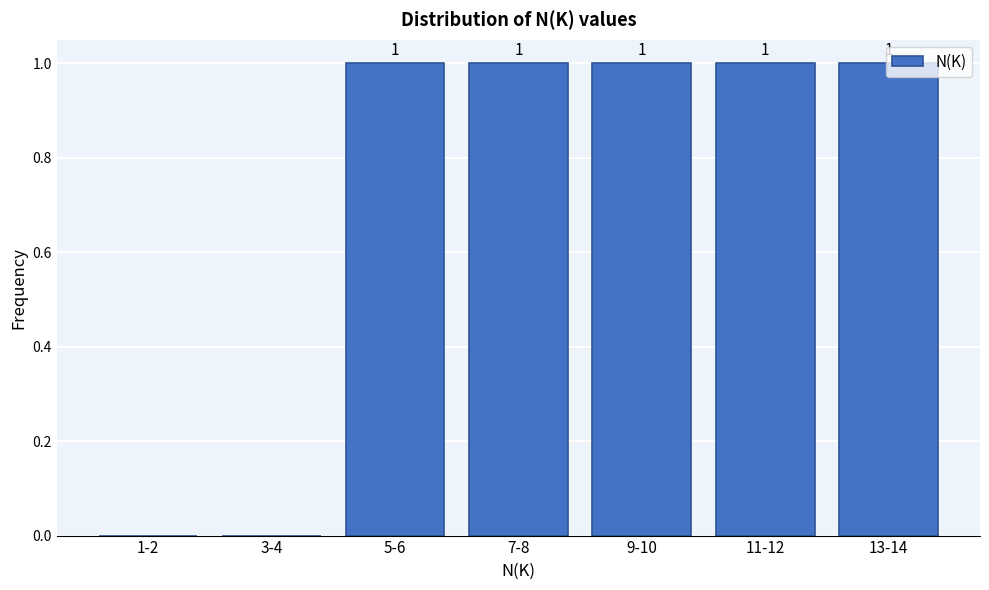

What is the sum of all values?

5